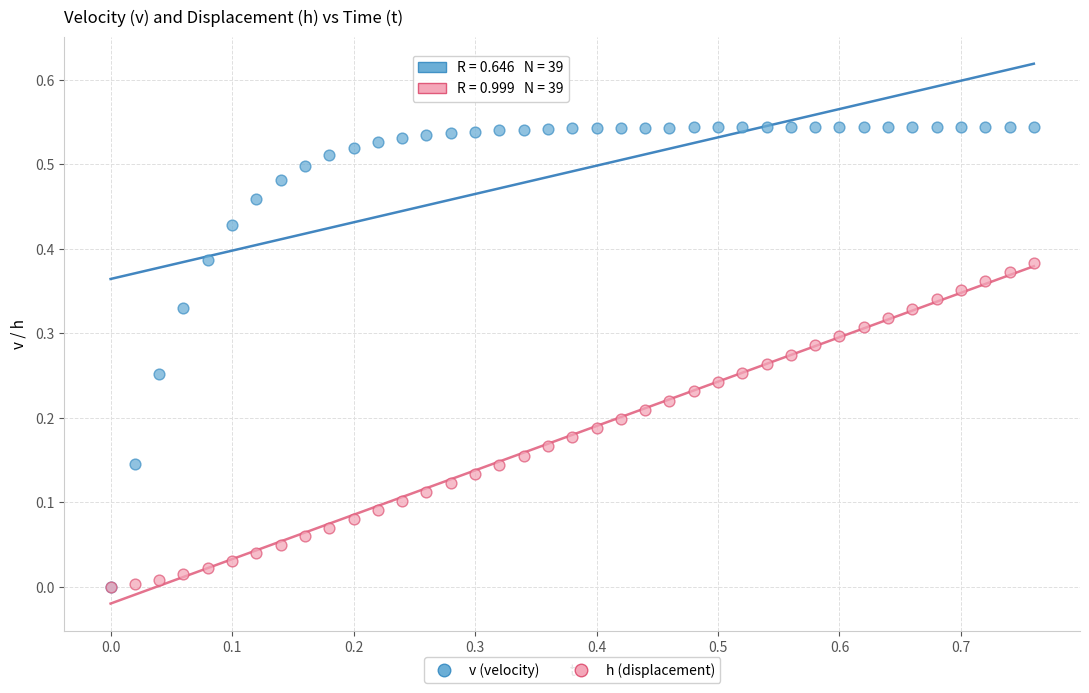

What are all the series names shown in the legend?

v (velocity), h (displacement)